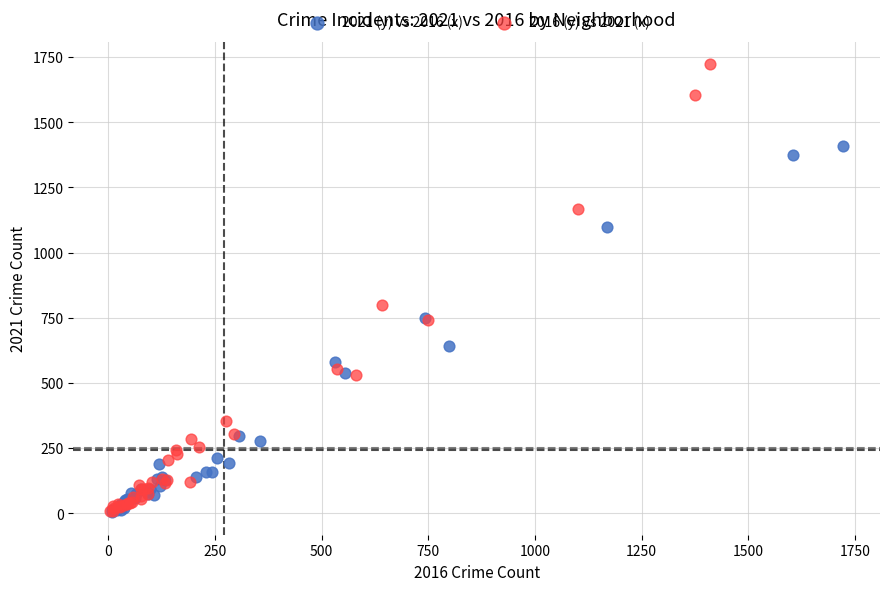

Which series contains the highest Y value?

2016 (y) vs 2021 (x)